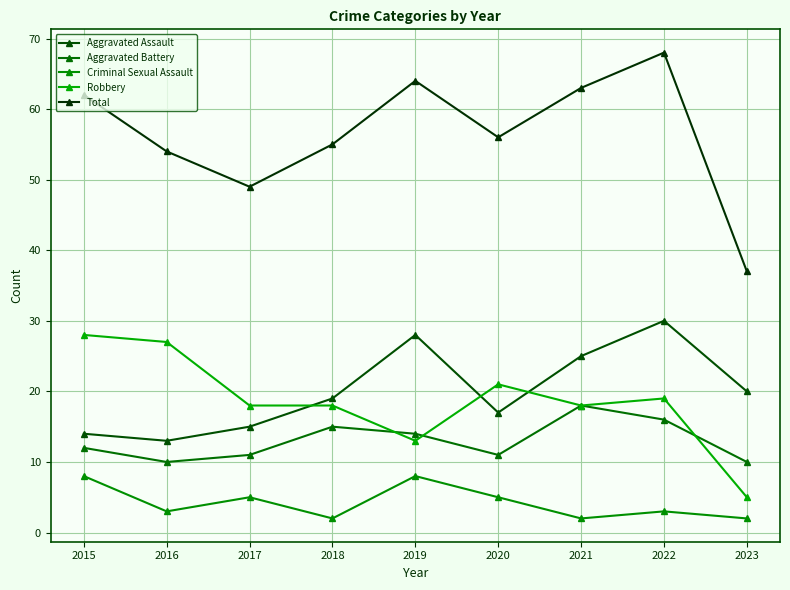

True or false: Criminal Sexual Assault and Aggravated Assault intersect in this chart.

False